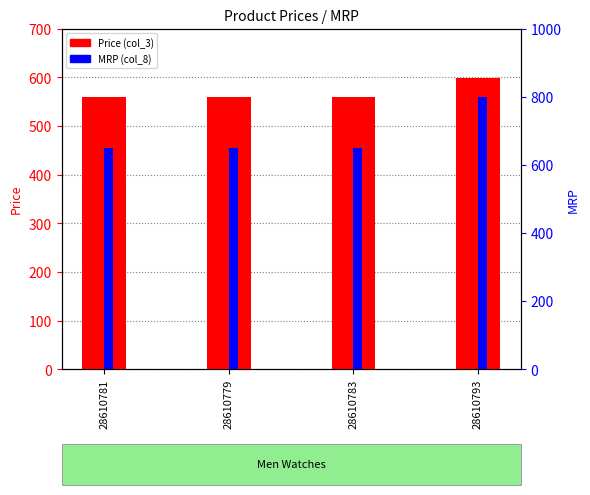

Which label corresponds to the smallest value in the chart?

28610781